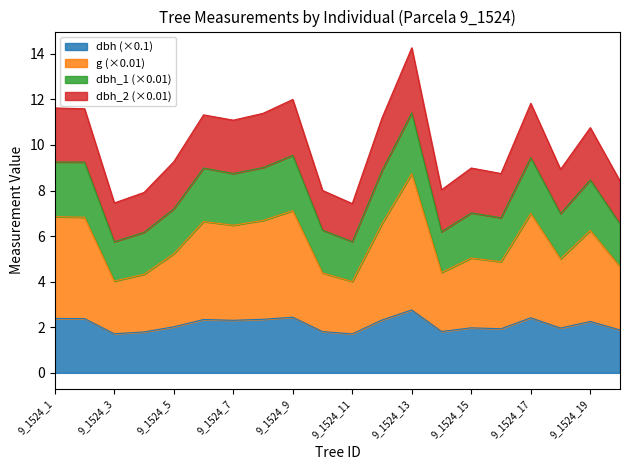

What are all the series names shown in the legend?

dbh (×0.1), g (×0.01), dbh_1 (×0.01), dbh_2 (×0.01)